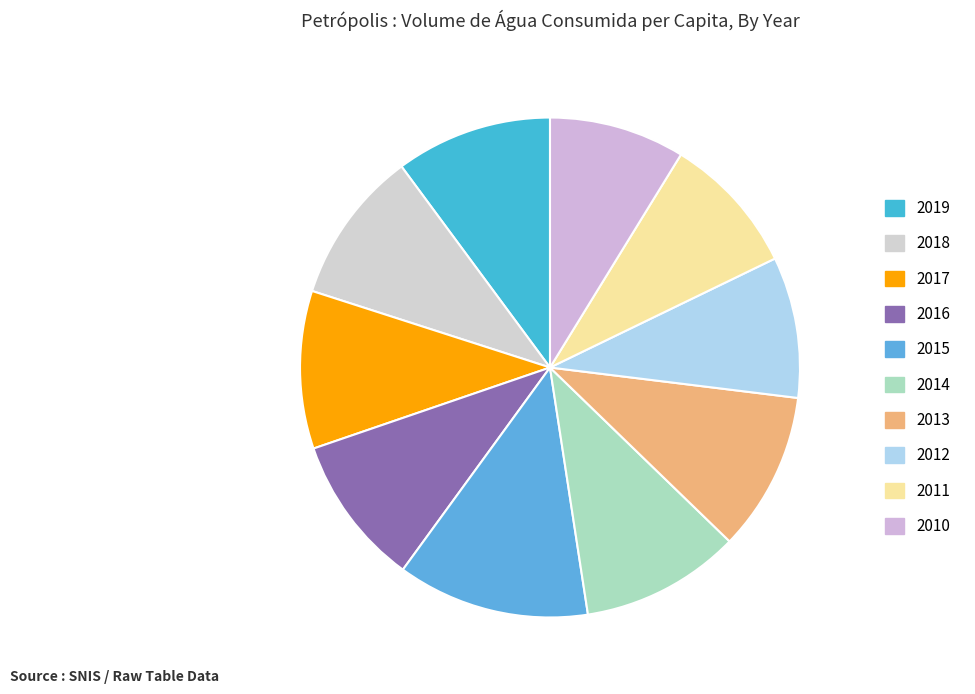

True or false: 2016 accounts for 10% of the total.

True